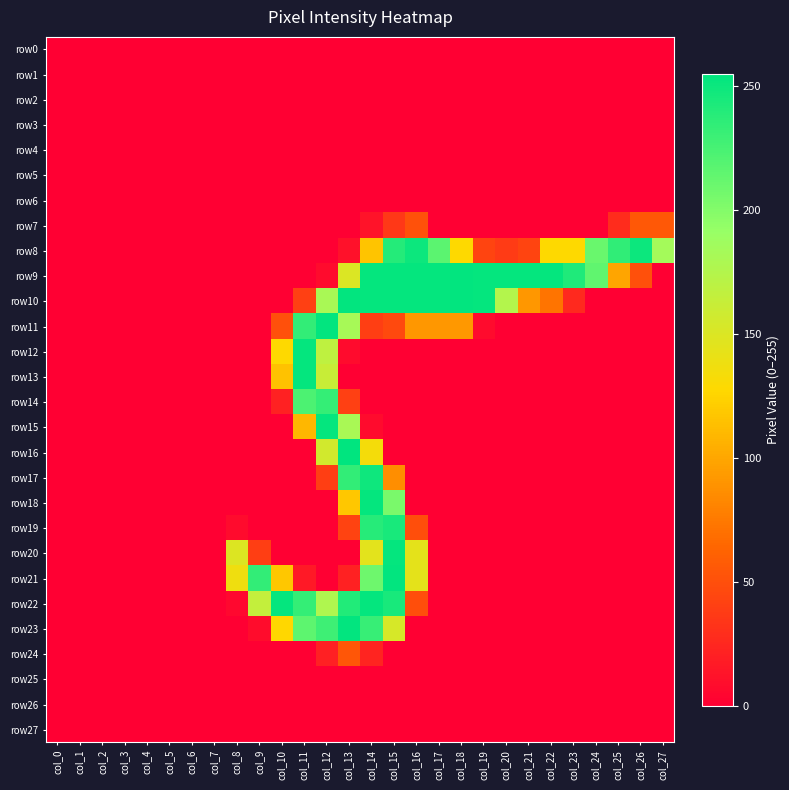

What is the total value across all series at col_26?

355